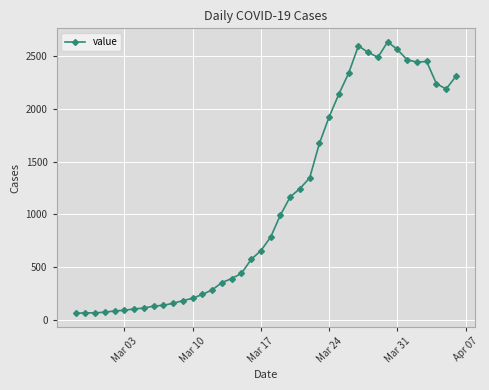

What is the smallest value displayed?

61